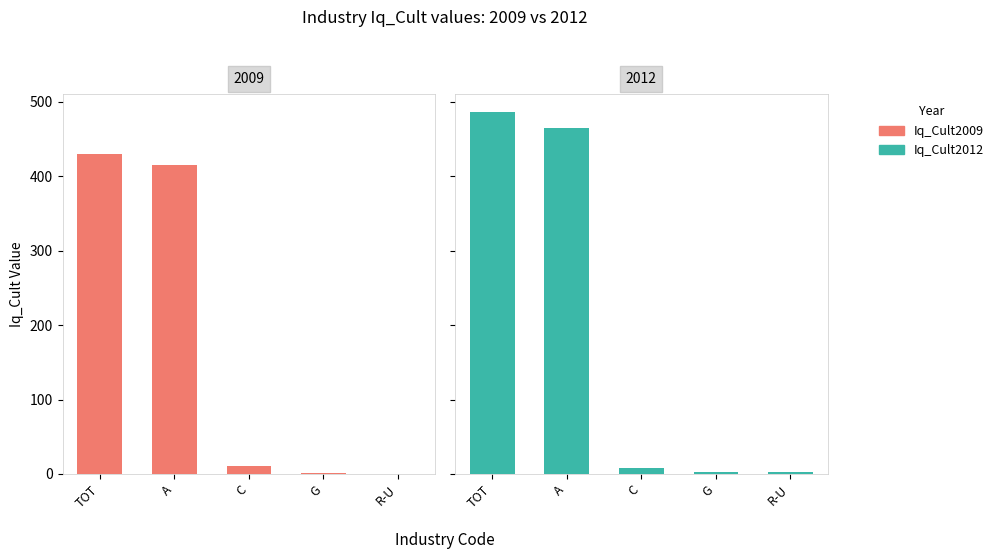

What is the difference between the maximum and minimum values in the Iq_Cult2012 series?

484